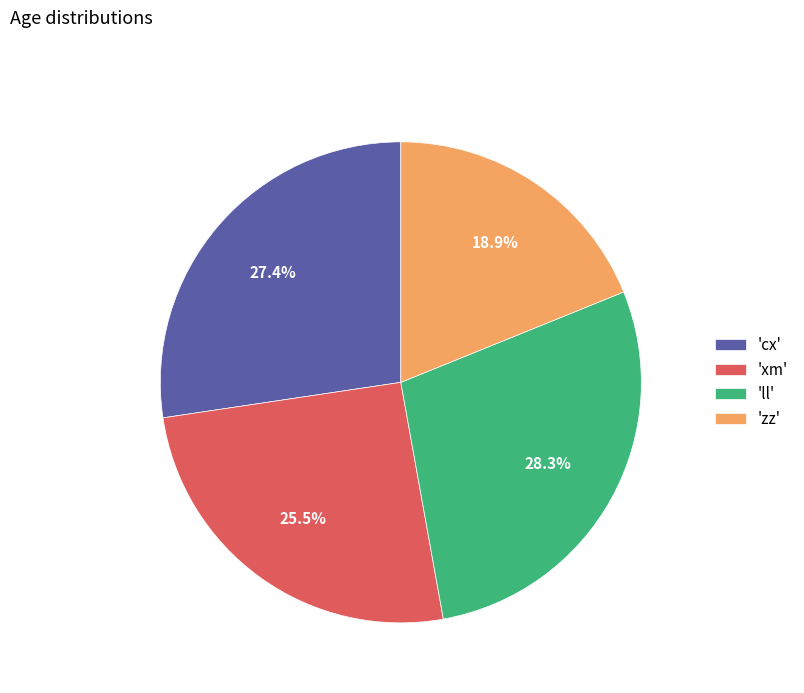

Which slice is the smallest?

'zz'